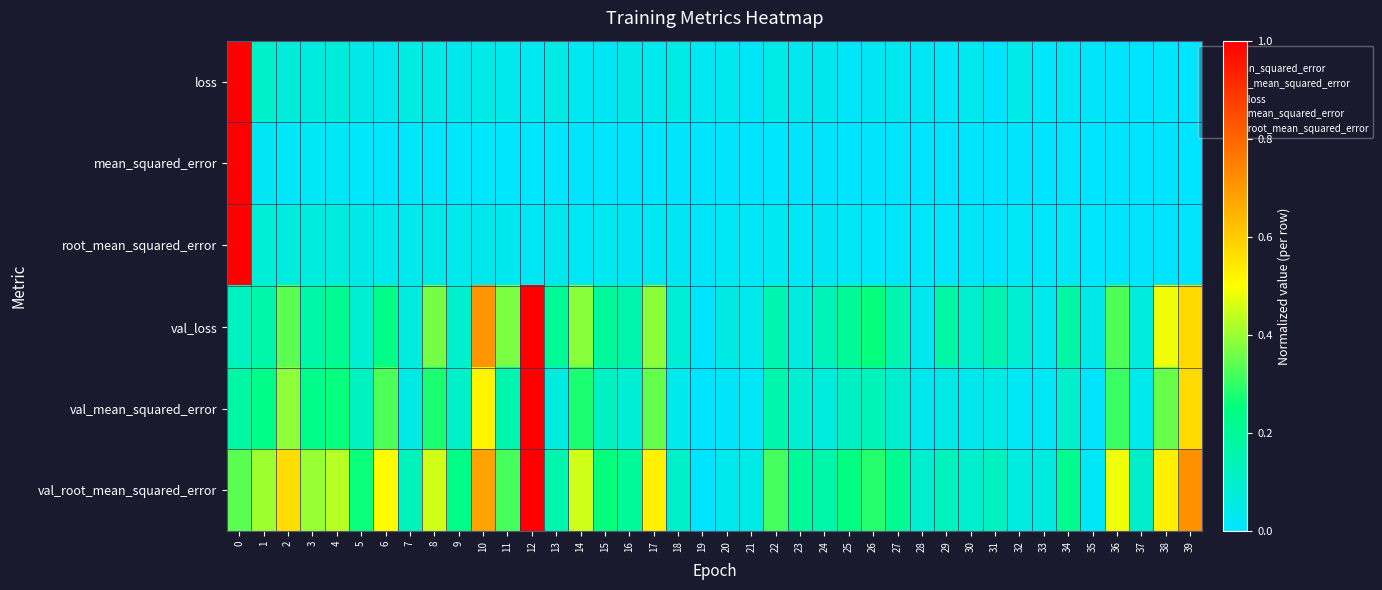

Which series has the largest total across all categories?

val_root_mean_squared_error